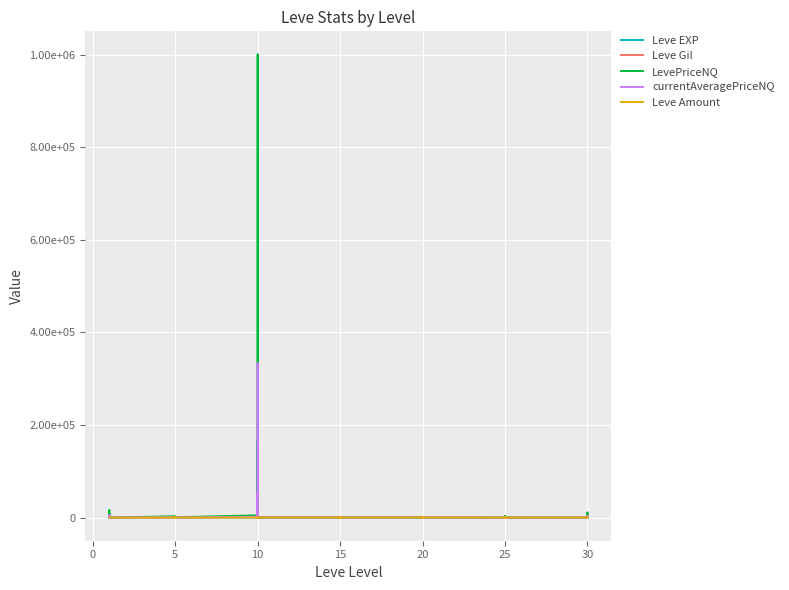

True or false: currentAveragePriceNQ has more than 0 interior local peaks.

True